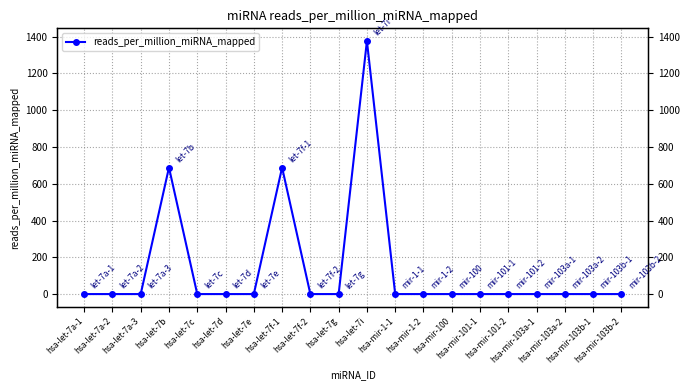

What is the average value?

137.6